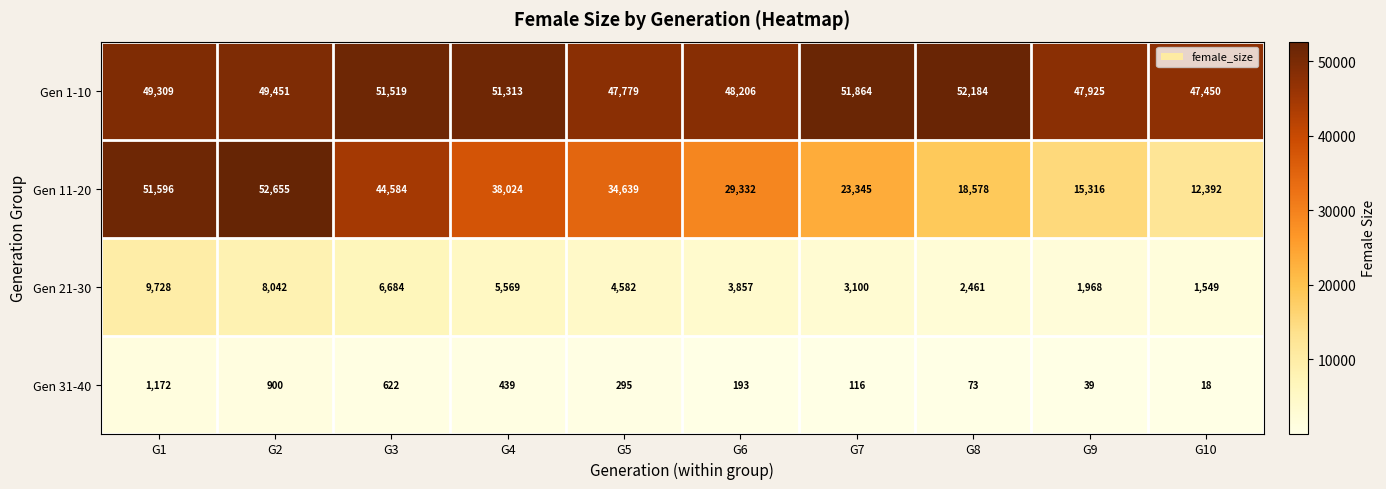

What is the sum of the Gen 31-40 values at G2 and G6?

1093